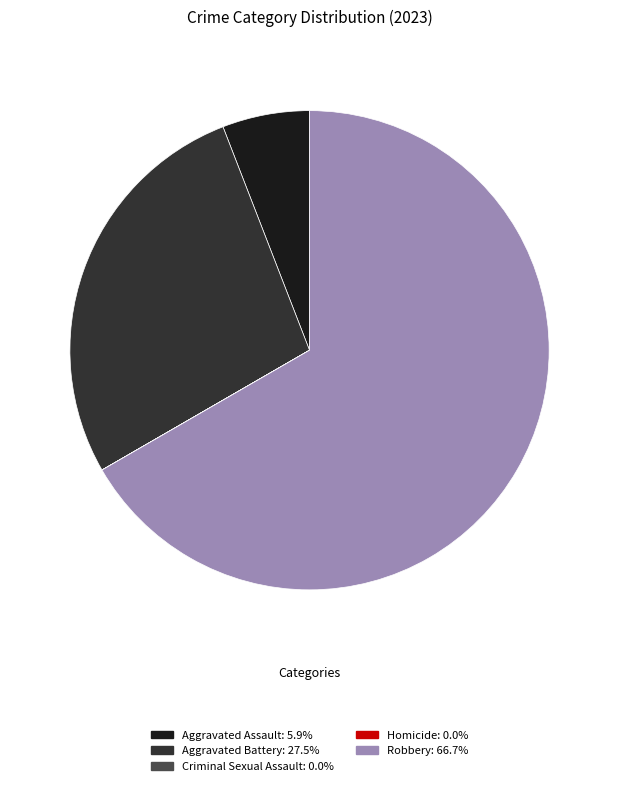

Does Robbery account for over 50% of the chart?

Yes